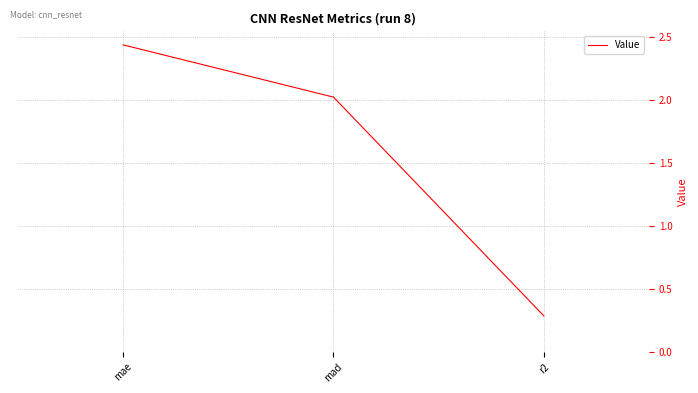

True or false: the data shows 3.3 at mae.

False